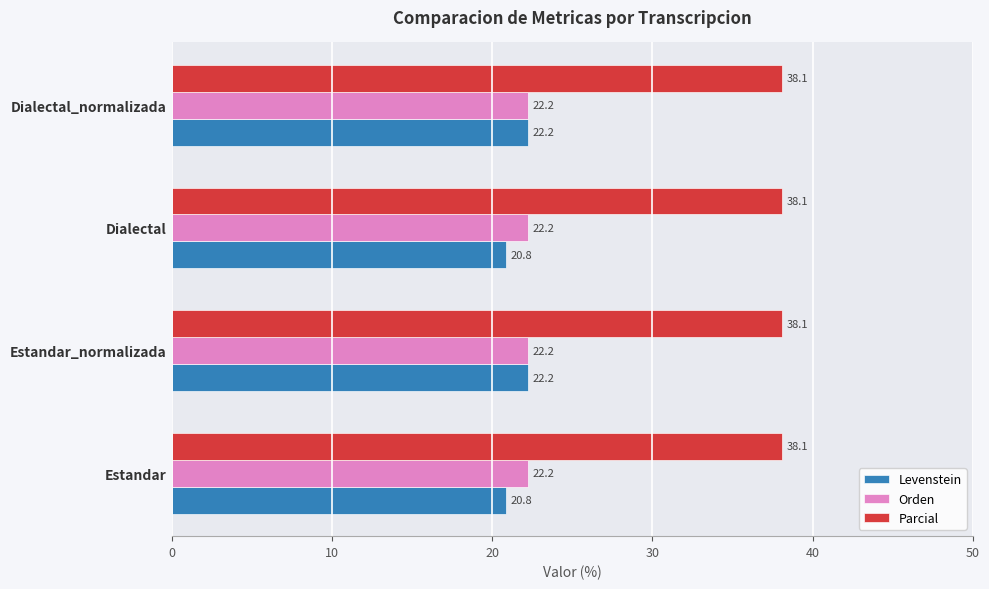

True or false: Levenstein has a value of 10.2 at Estandar_normalizada.

False